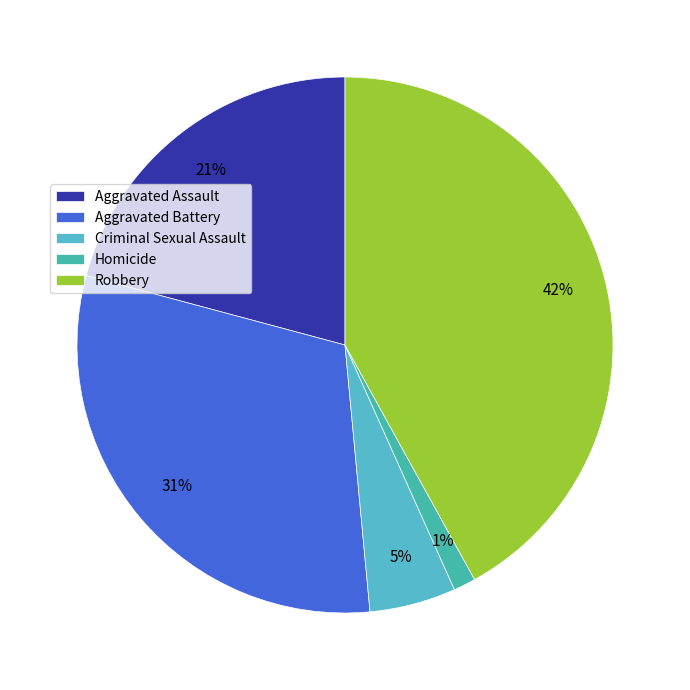

Rank the categories by value from highest to lowest.

Robbery, Aggravated Battery, Aggravated Assault, Criminal Sexual Assault, Homicide